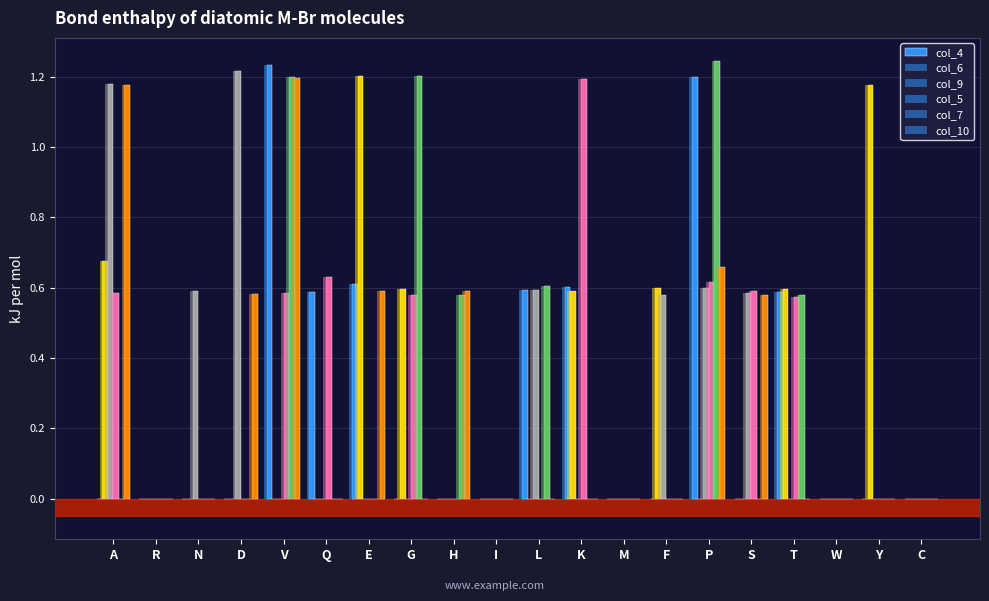

What is the difference between the maximum and minimum values in the col_9 series?

1.2